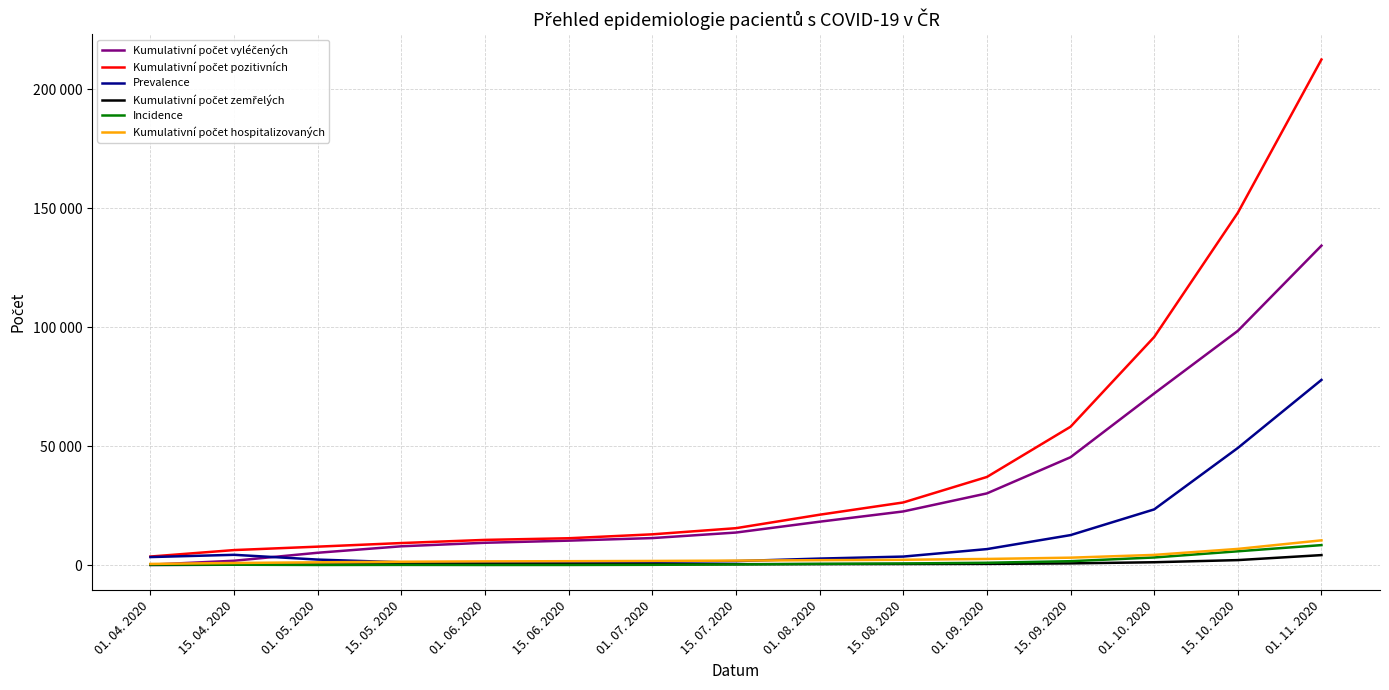

What is the difference between the second highest and second lowest values in the Incidence series?

5745